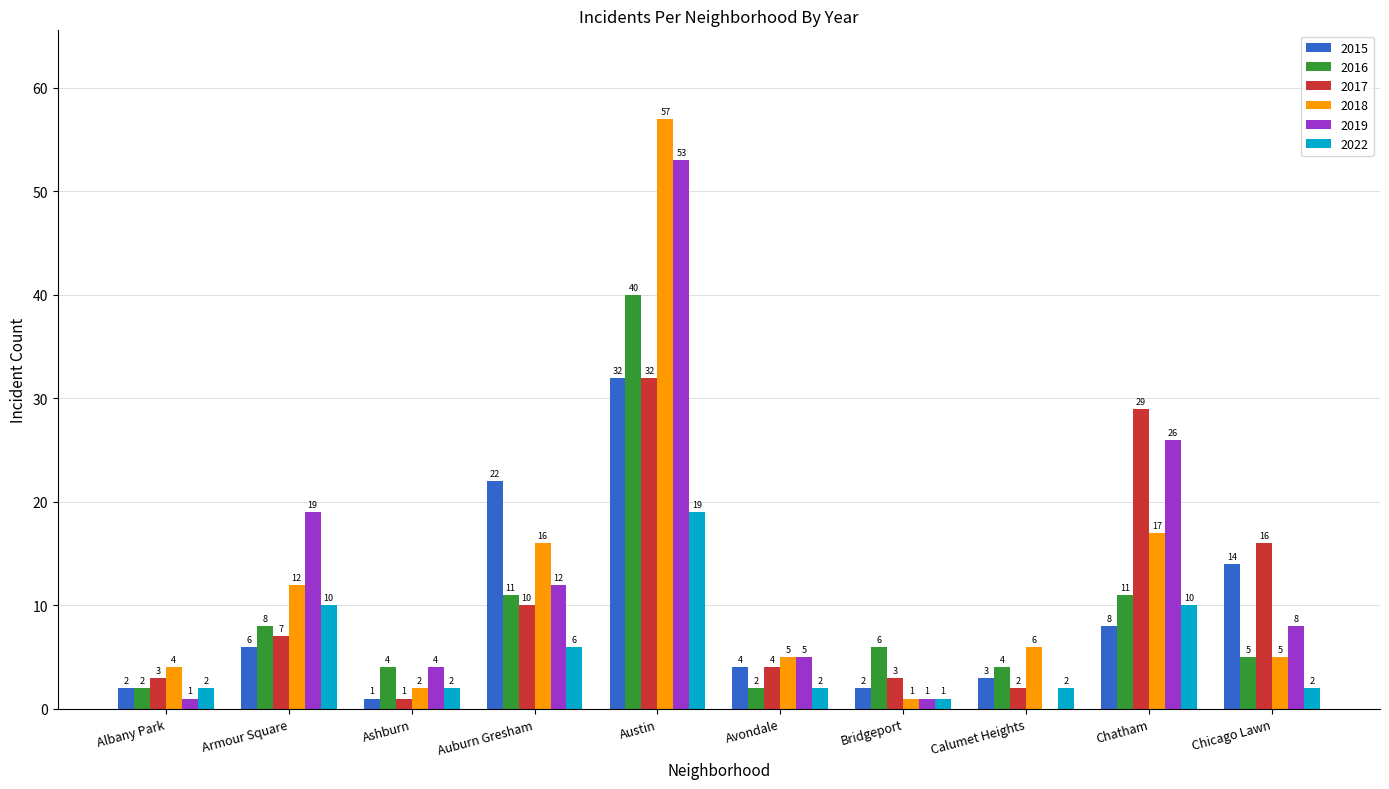

Reading left to right, transcribe all the data shown in this chart.

2015: Albany Park=2	Armour Square=6	Ashburn=1	Auburn Gresham=22	Austin=32	Avondale=4	Bridgeport=2	Calumet Heights=3	Chatham=8	Chicago Lawn=14
2016: Albany Park=2	Armour Square=8	Ashburn=4	Auburn Gresham=11	Austin=40	Avondale=2	Bridgeport=6	Calumet Heights=4	Chatham=11	Chicago Lawn=5
2017: Albany Park=3	Armour Square=7	Ashburn=1	Auburn Gresham=10	Austin=32	Avondale=4	Bridgeport=3	Calumet Heights=2	Chatham=29	Chicago Lawn=16
2018: Albany Park=4	Armour Square=12	Ashburn=2	Auburn Gresham=16	Austin=57	Avondale=5	Bridgeport=1	Calumet Heights=6	Chatham=17	Chicago Lawn=5
2019: Albany Park=1	Armour Square=19	Ashburn=4	Auburn Gresham=12	Austin=53	Avondale=5	Bridgeport=1	Calumet Heights=0	Chatham=26	Chicago Lawn=8
2022: Albany Park=2	Armour Square=10	Ashburn=2	Auburn Gresham=6	Austin=19	Avondale=2	Bridgeport=1	Calumet Heights=2	Chatham=10	Chicago Lawn=2